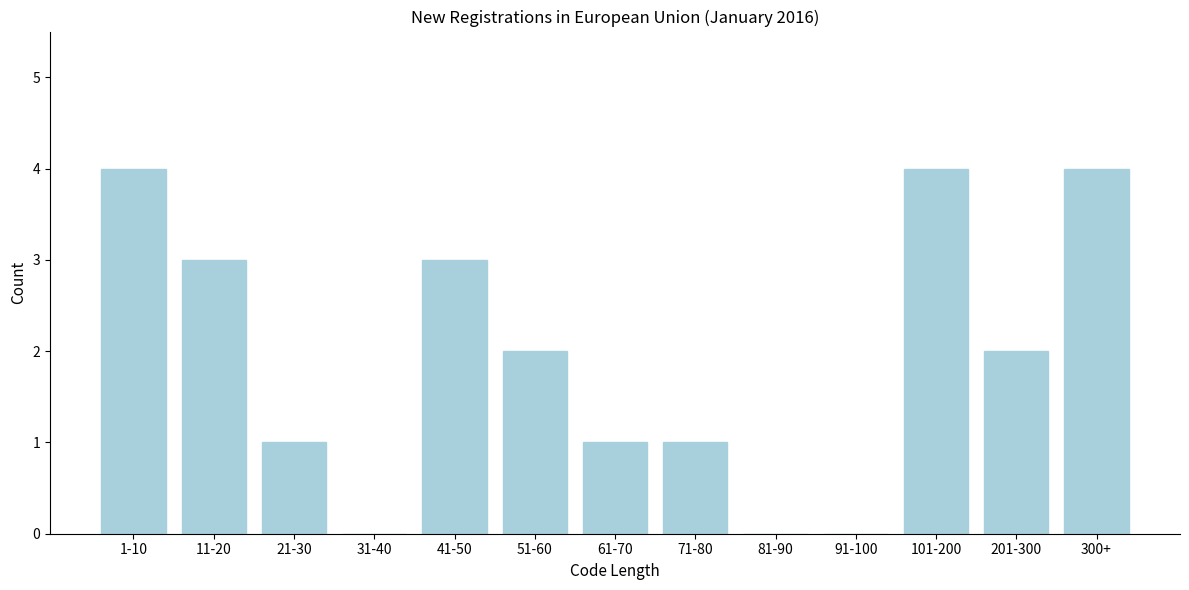

Reading left to right, extract all data points from this chart.

1-10=4	11-20=3	21-30=1	31-40=0	41-50=3	51-60=2	61-70=1	71-80=1	81-90=0	91-100=0	101-200=4	201-300=2	300+=4